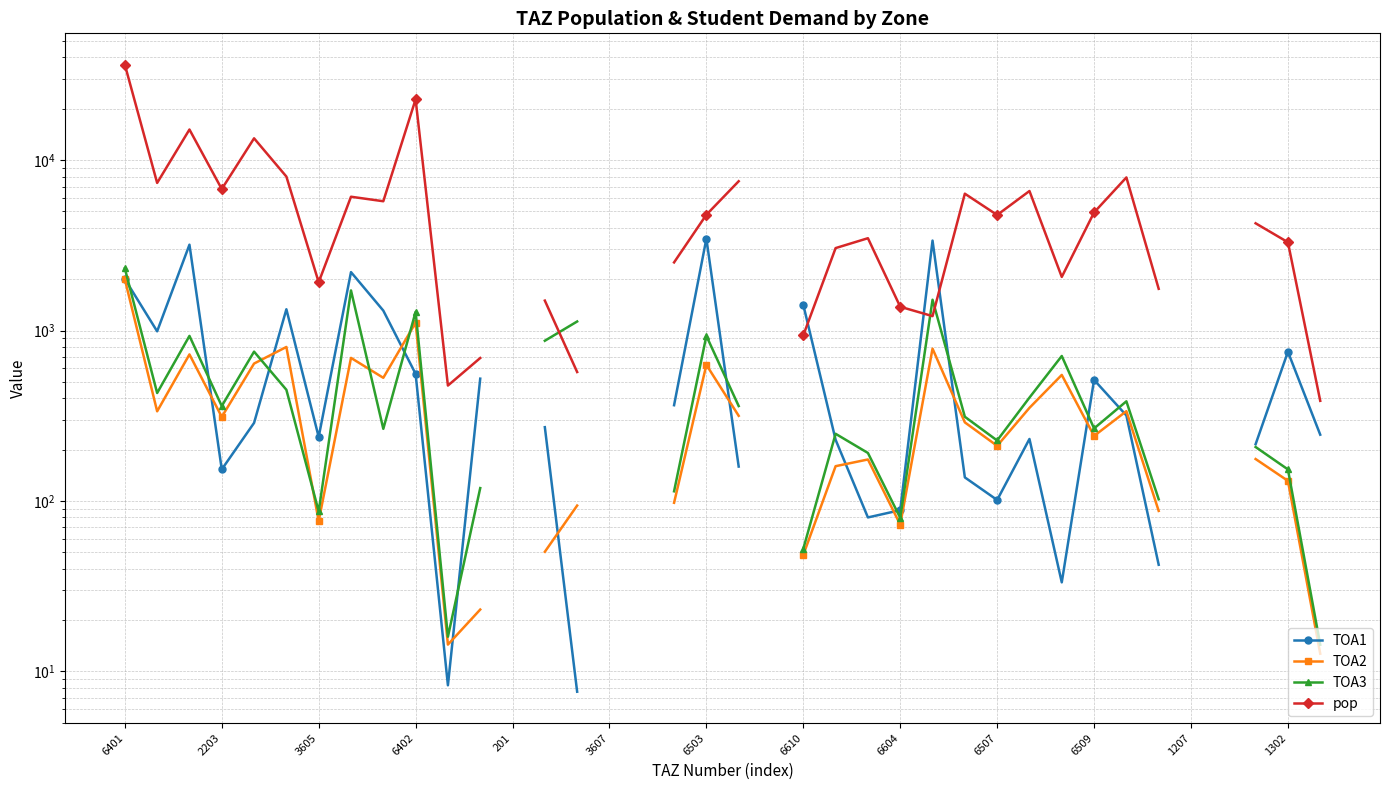

What is the greatest value displayed?

36297.0